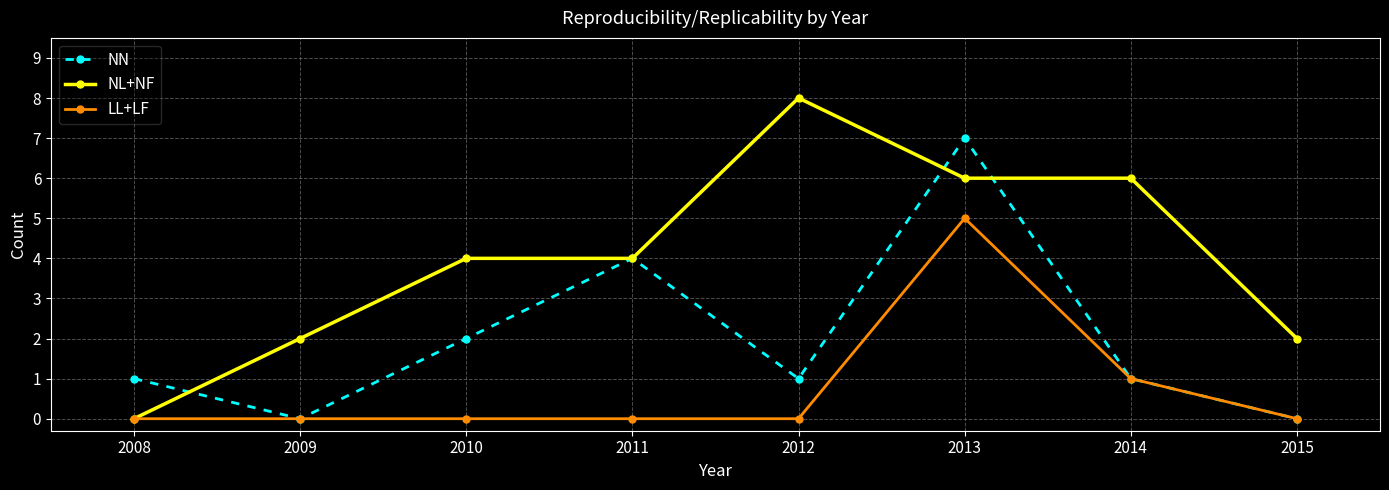

List the series in order of their peak value, highest first.

NL+NF, NN, LL+LF